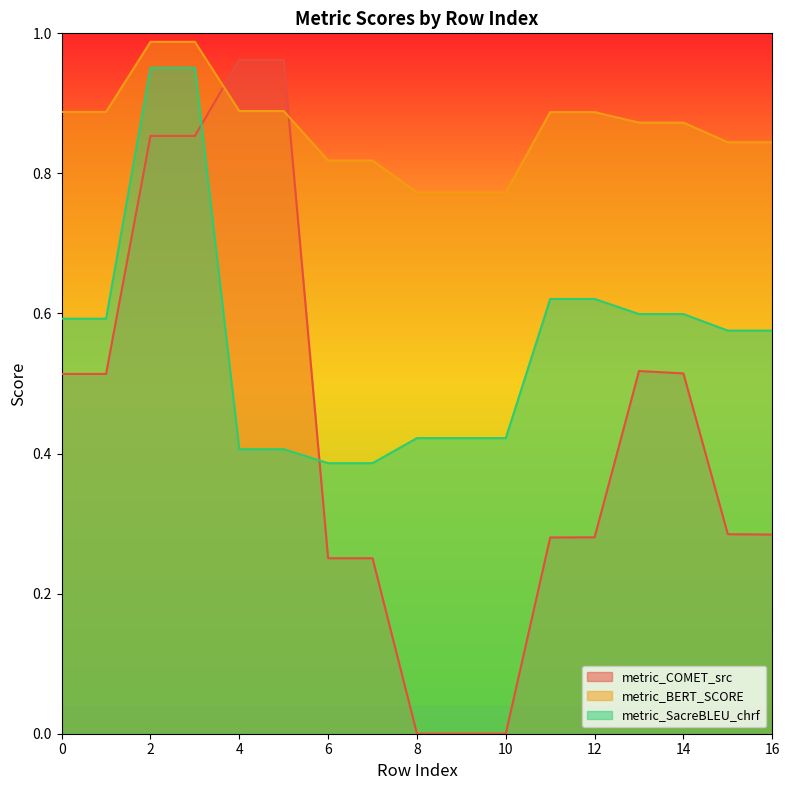

What is the difference between the second highest and second lowest values in the metric_COMET_src series?

1.0